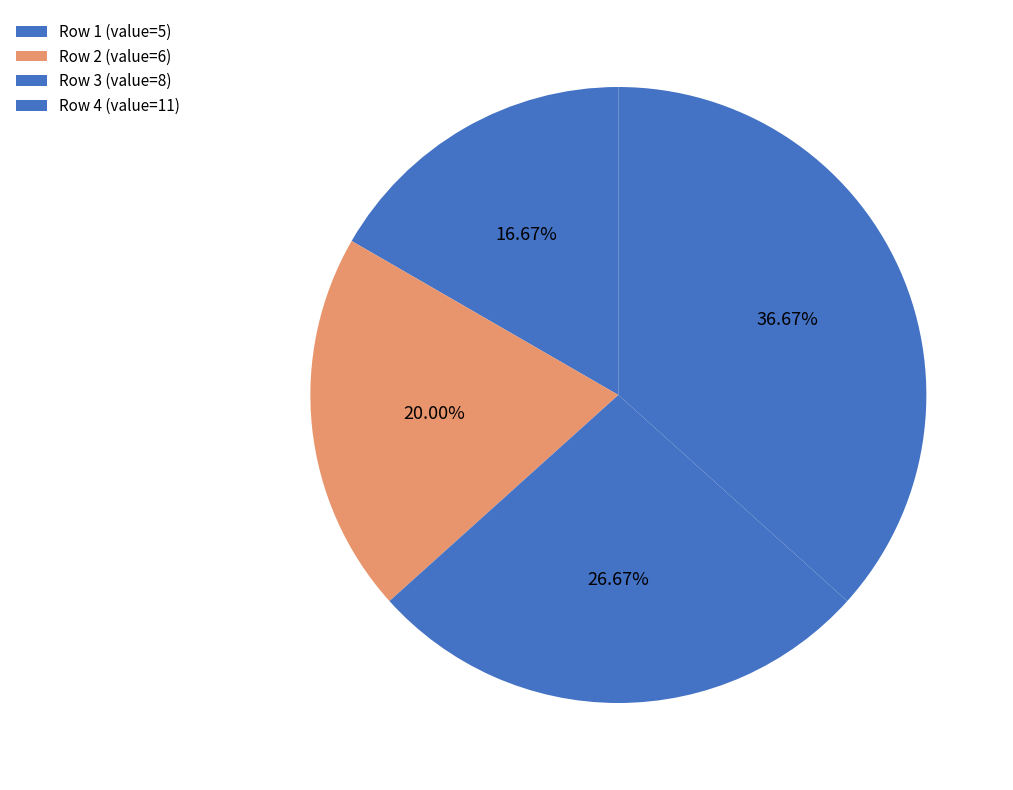

How many segments does this pie chart have?

4